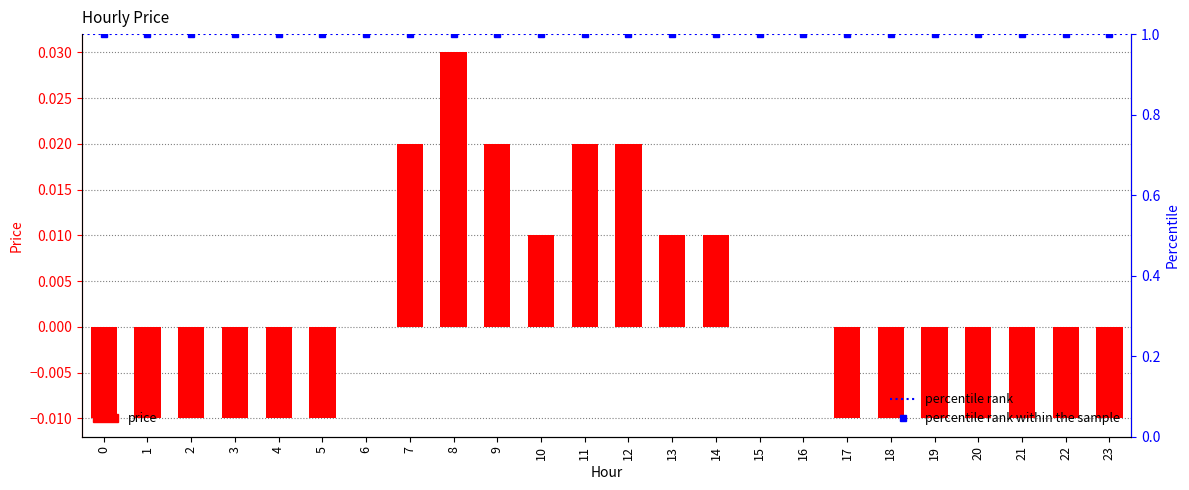

True or false: the data shows -0.0 at 4.

True